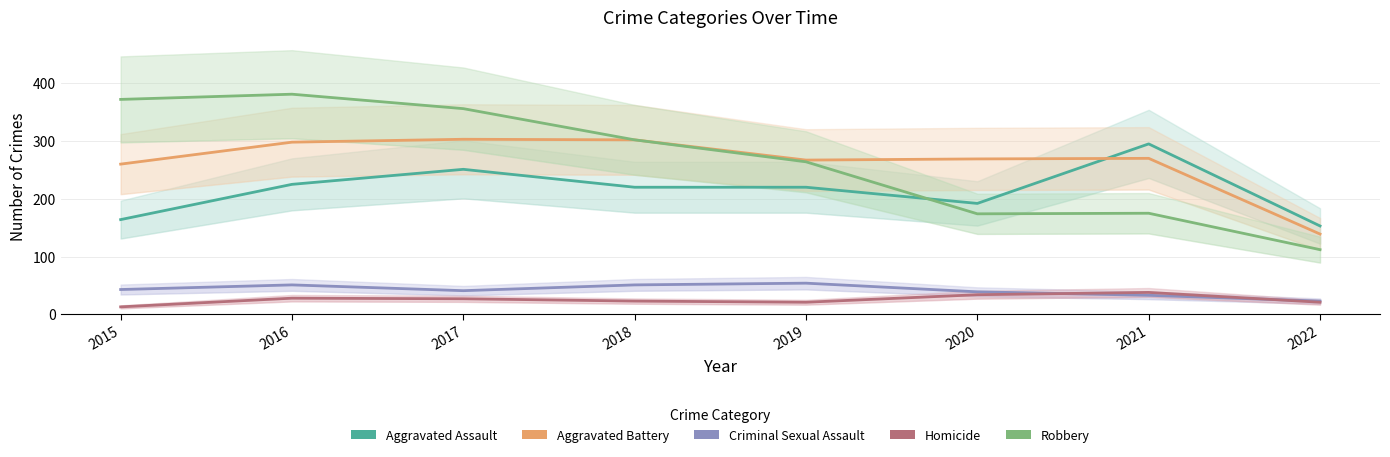

Reading left to right, what are all the values shown in this chart?

Aggravated Assault: 164	225	251	220	220	192	295	153
Aggravated Battery: 260	298	303	302	267	269	270	139
Criminal Sexual Assault: 43	51	41	51	54	39	33	23
Homicide: 13	28	27	23	21	34	38	21
Robbery: 372	381	356	302	264	174	175	112